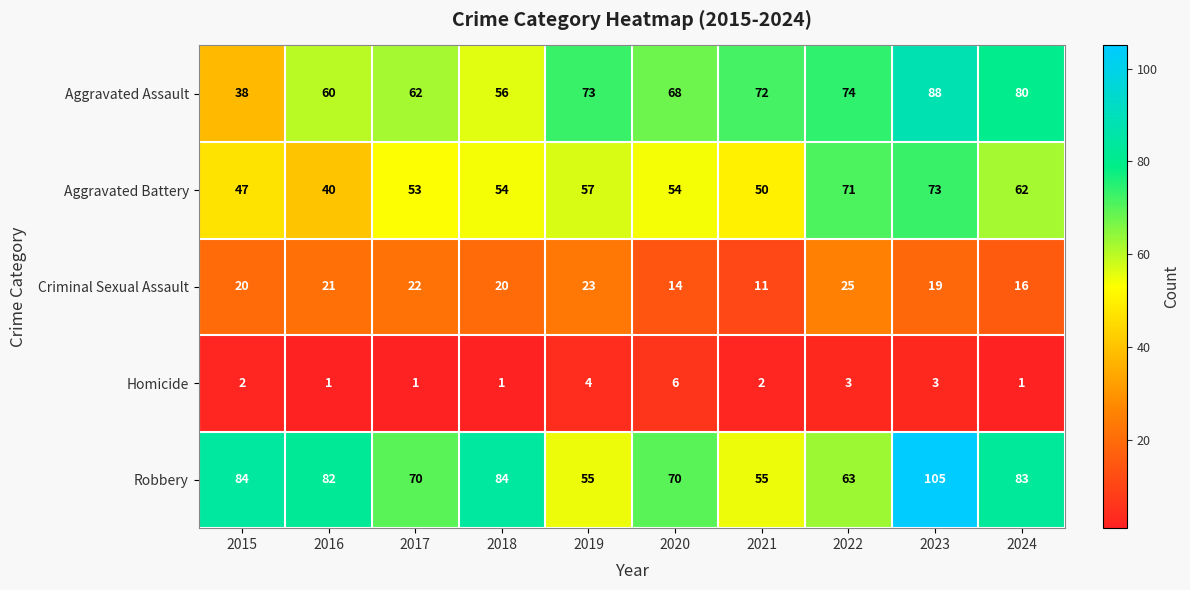

What is the sum of all Aggravated Battery values?

561